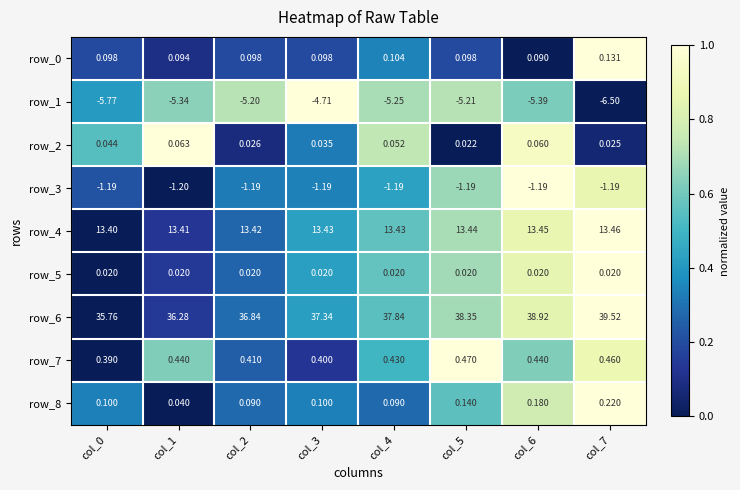

How many distinct data groups are displayed?

9